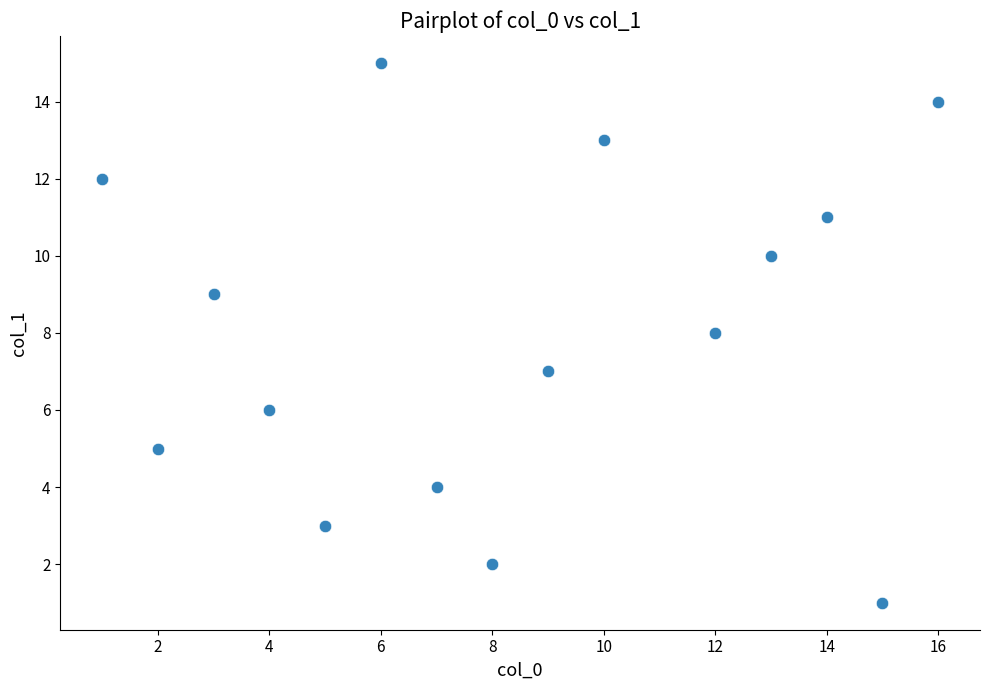

What is the range of X values (max minus min)?

15